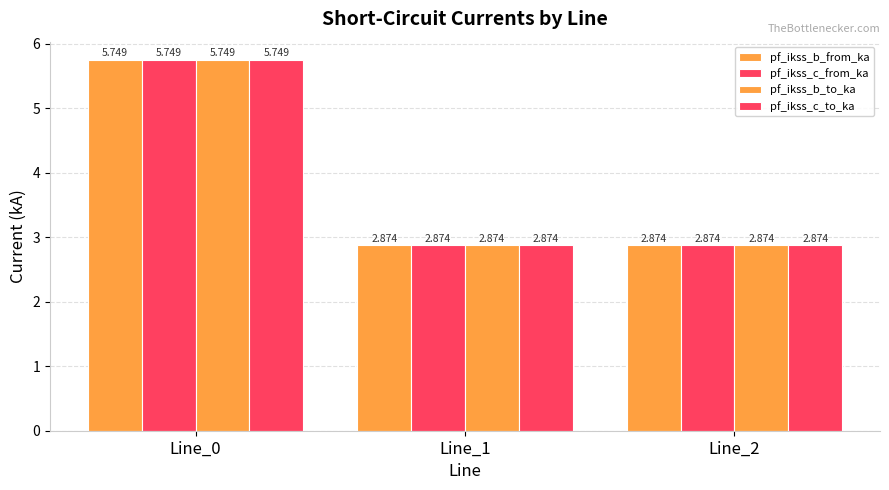

Count the number of categories in the chart.

3